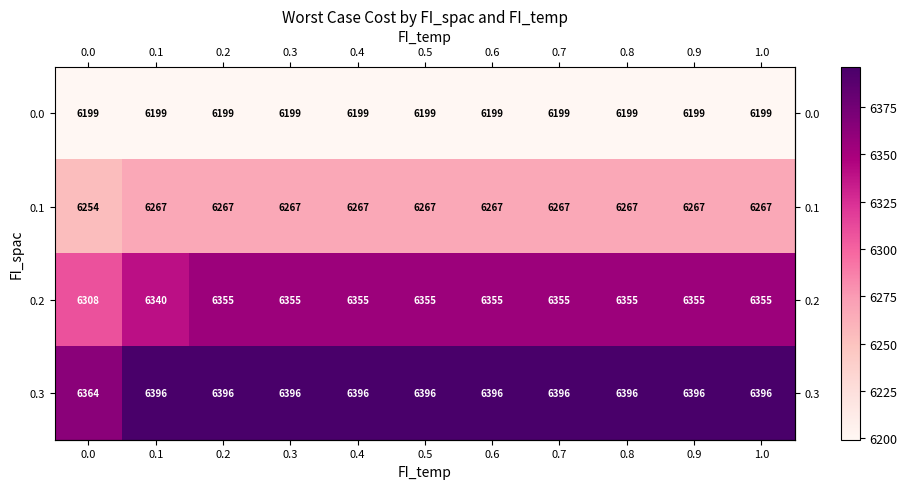

Which label corresponds to the largest value in the chart?

0.2